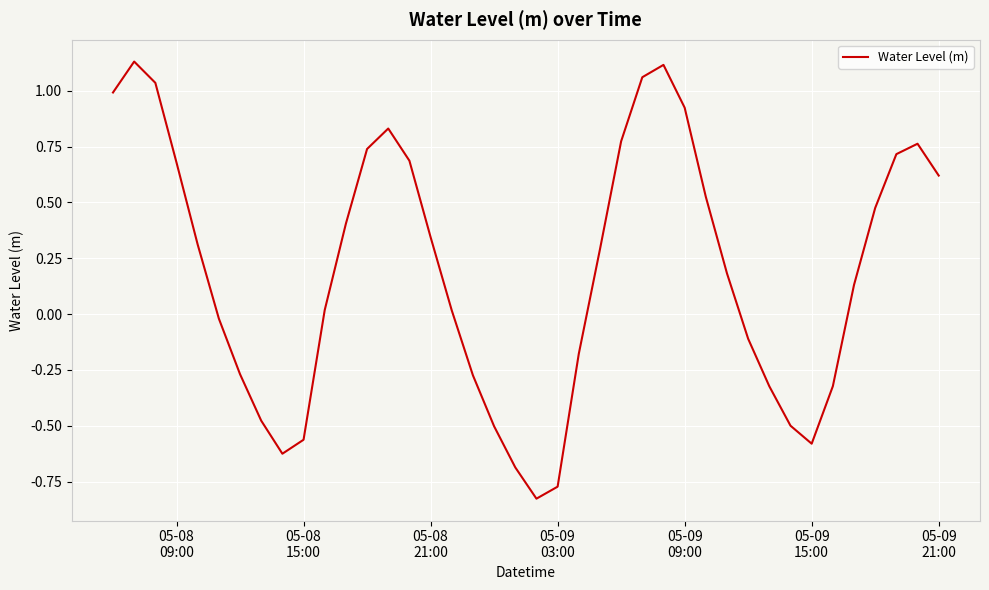

What is the difference between the maximum and minimum values?

2.0